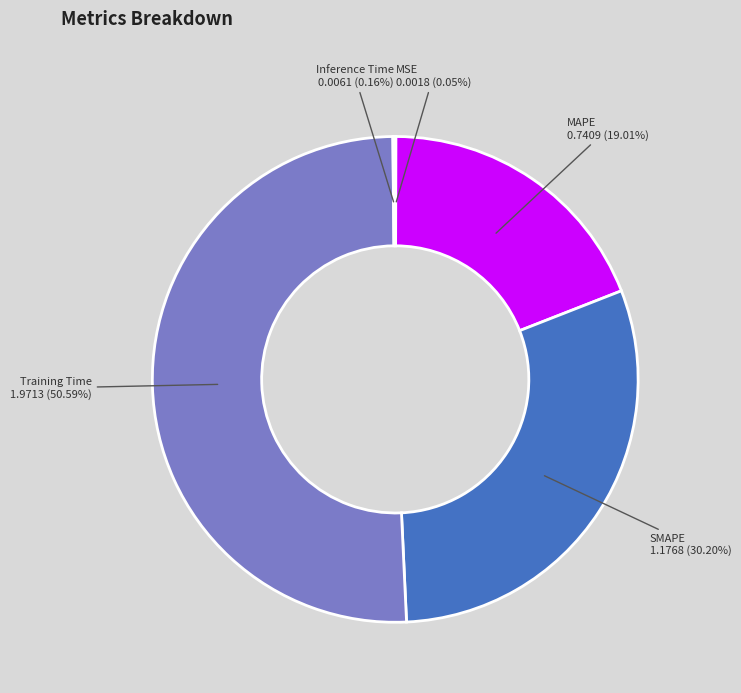

To the nearest percent, what is the difference between the largest and smallest slice percentages?

51%